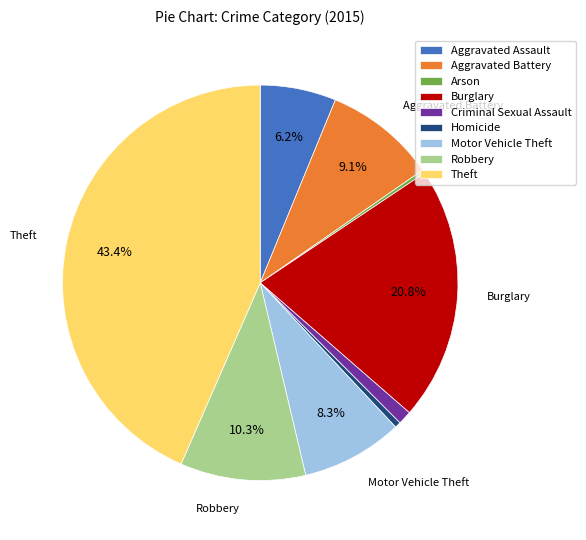

How much of the chart is everything except Theft?

56.6%